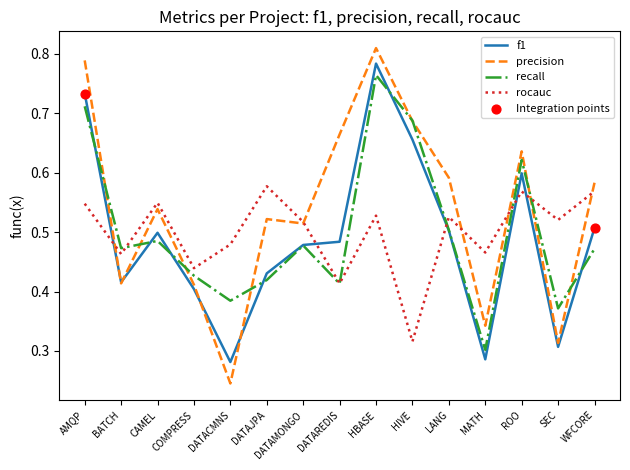

Which series has the widest spread of values?

precision